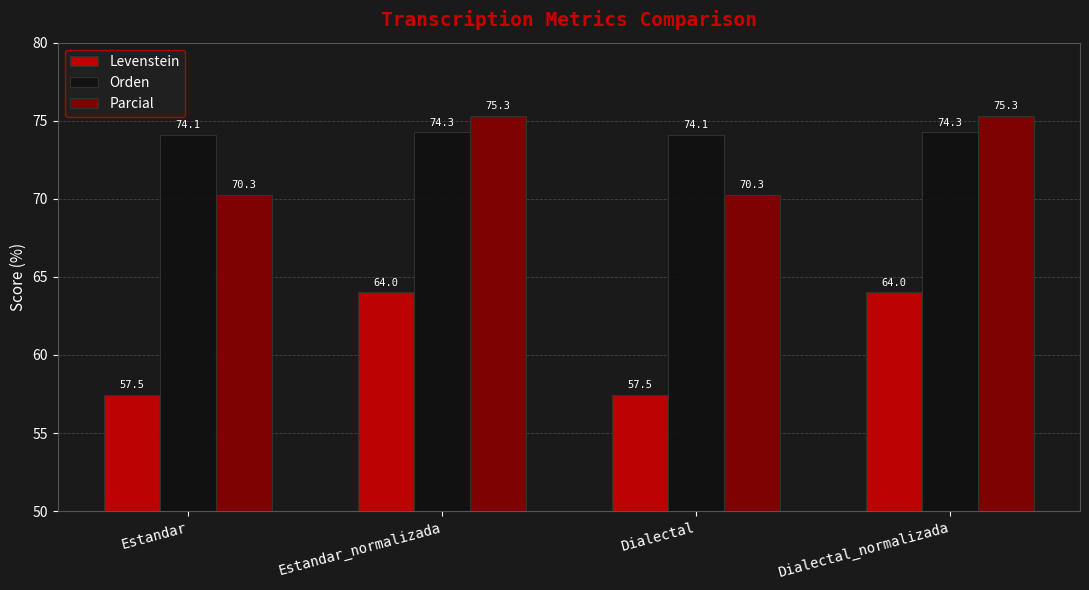

What is the label of the 3rd bar from the right?

Estandar_normalizada